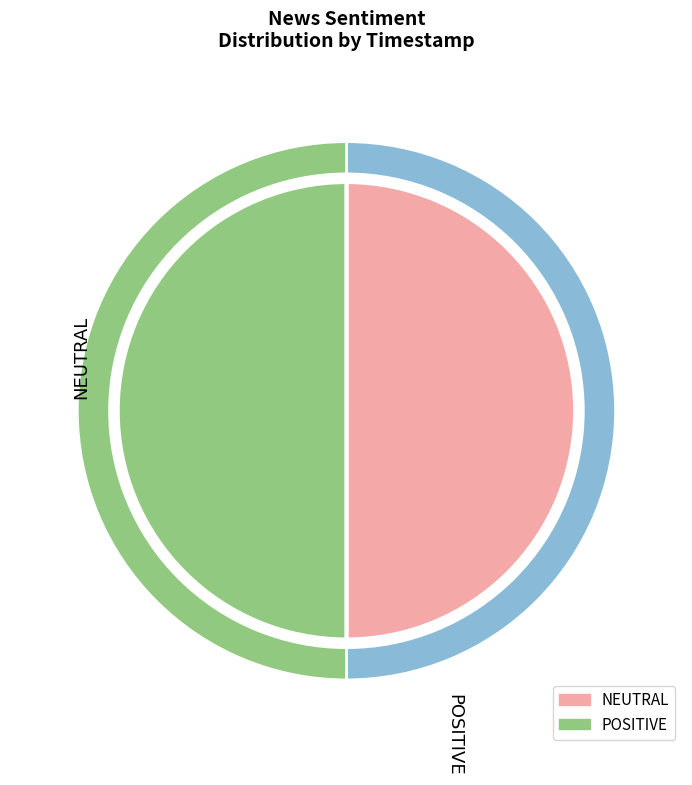

The NEUTRAL slice represents 50% of the pie. True or false?

True